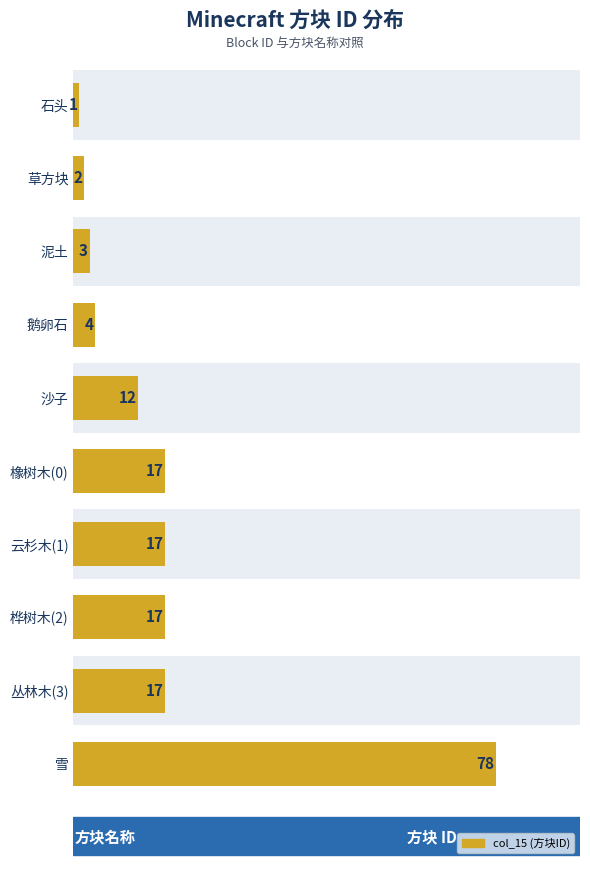

The value at 沙子 is 19. True or false?

False